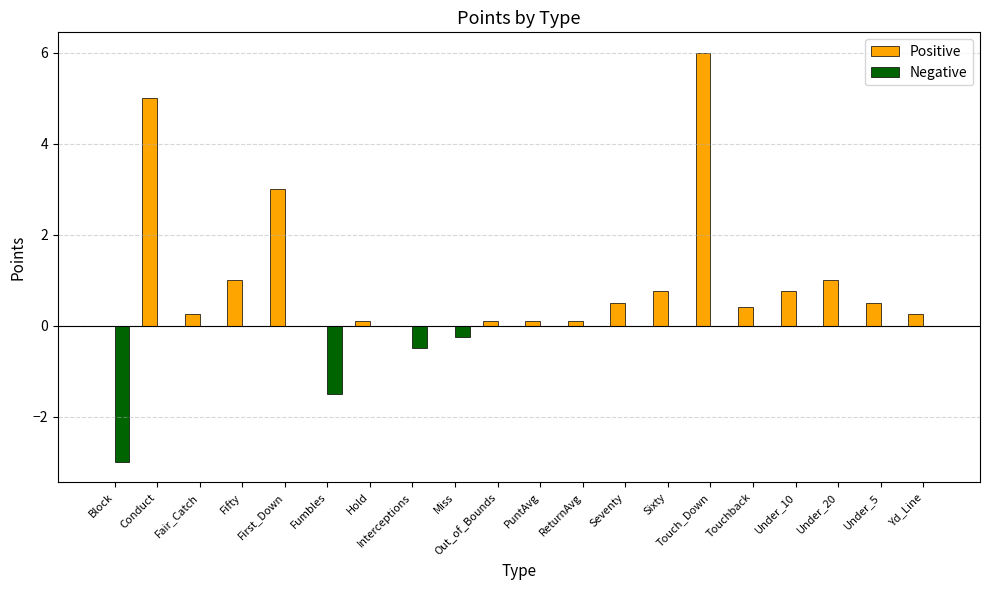

What is the sum of all Positive values?

19.8